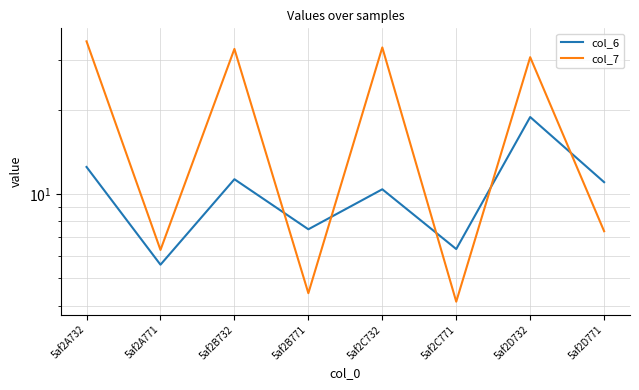

Which series has the largest total across all categories?

col_7